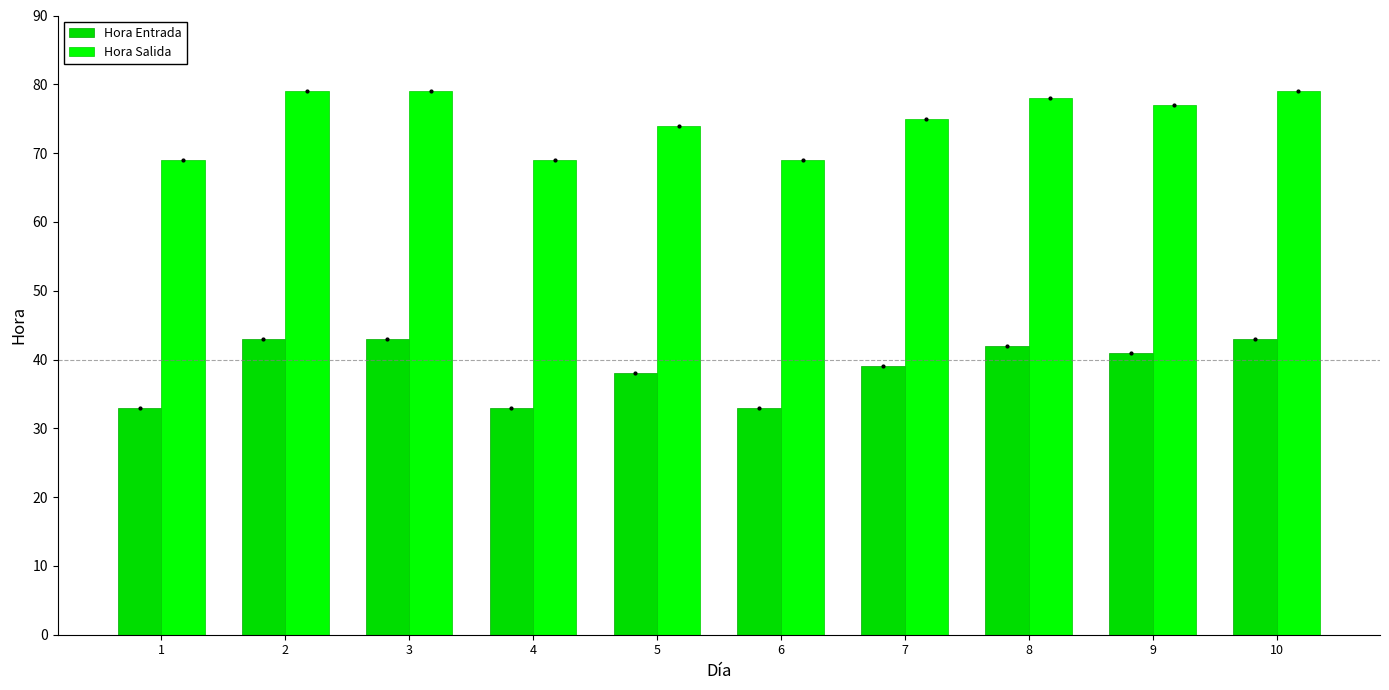

How many groups of bars are there?

10